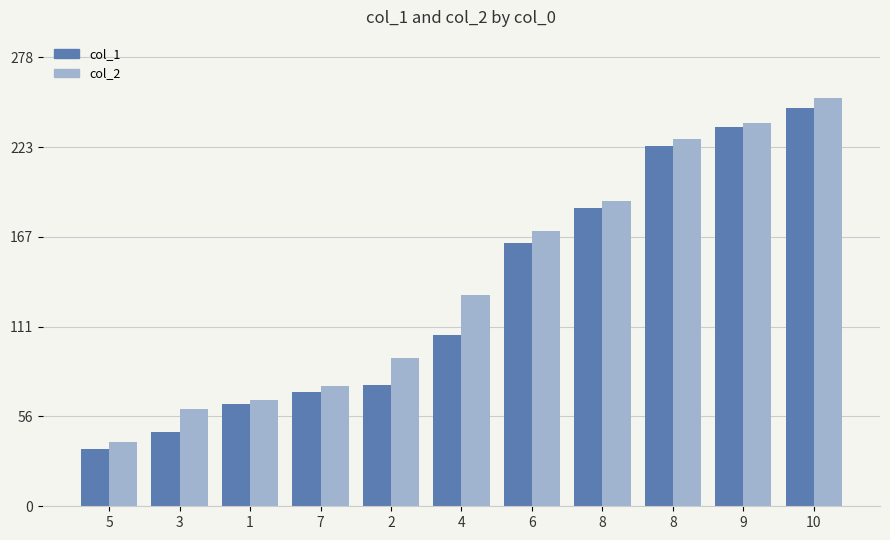

At how many categories does at least one series exceed 107?

6